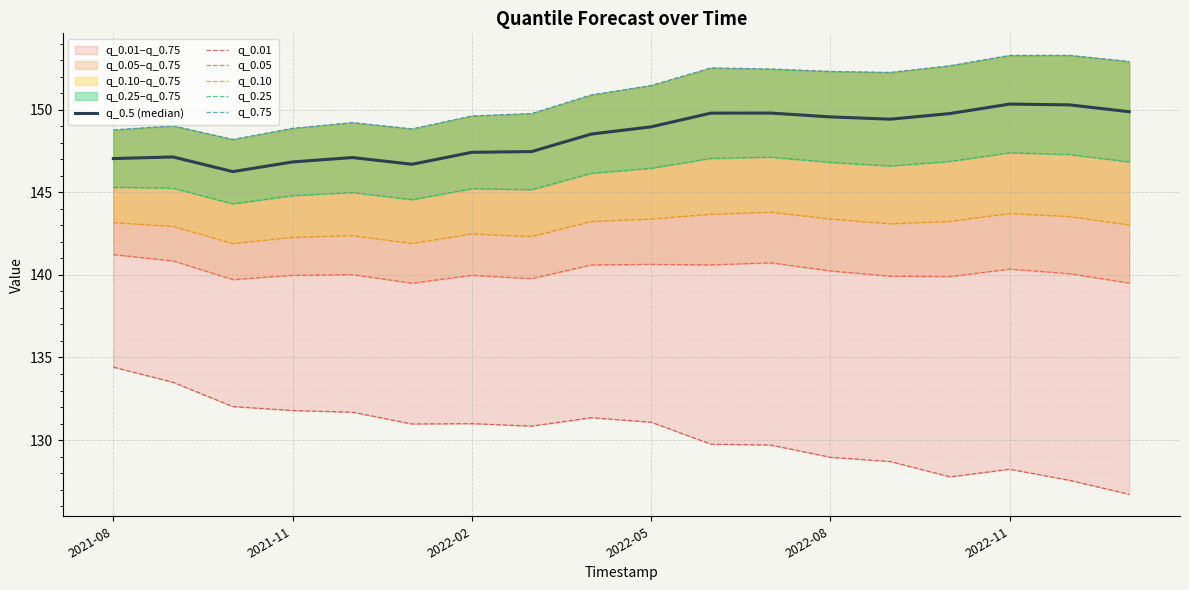

At which label does q_0.05 first exceed 140?

2021-08